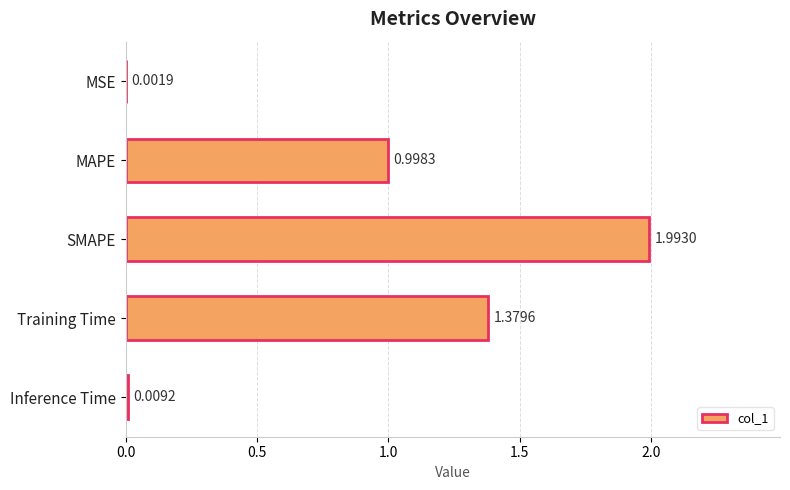

At which category does the chart reach its peak across all series?

SMAPE